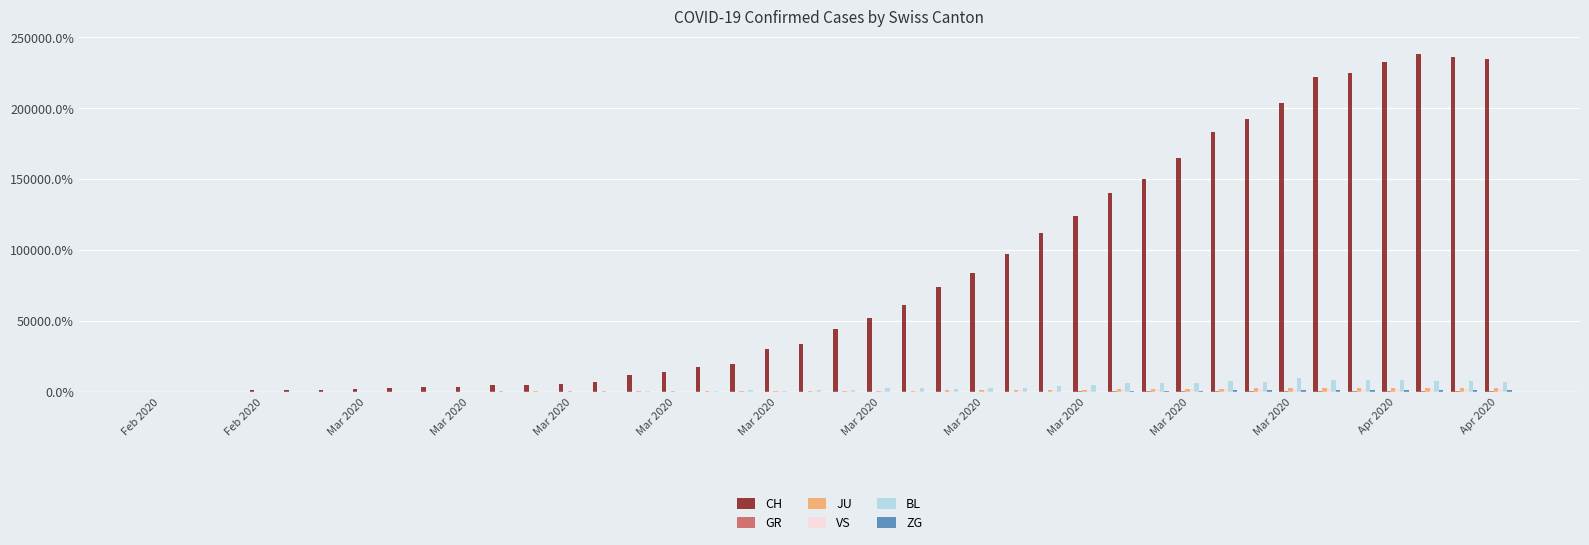

Which series has the largest total across all categories?

CH